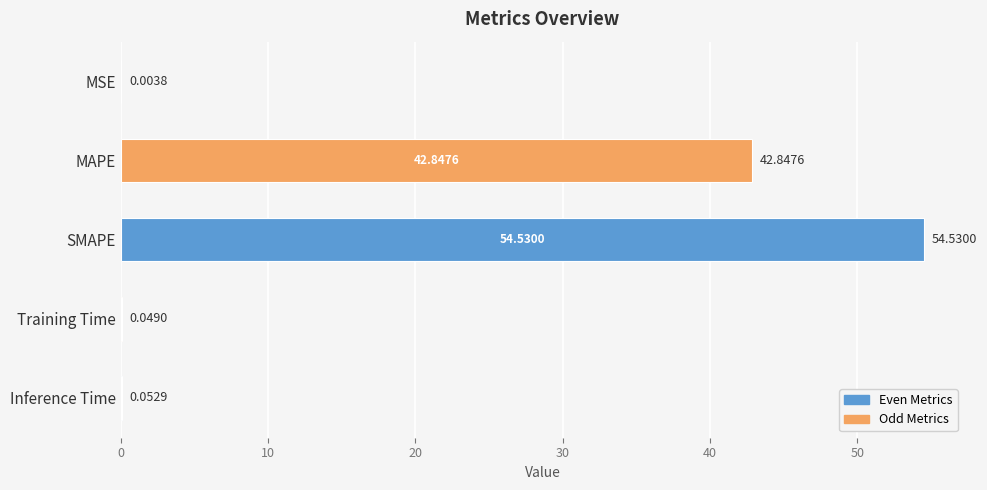

Which label corresponds to the largest value in the chart?

SMAPE